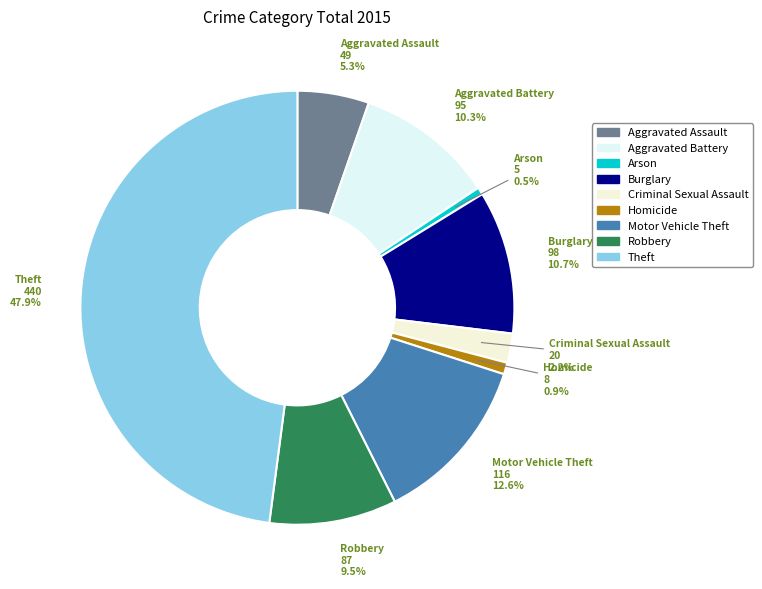

Approximately how many times larger is the value at Burglary compared to Homicide?

12.2